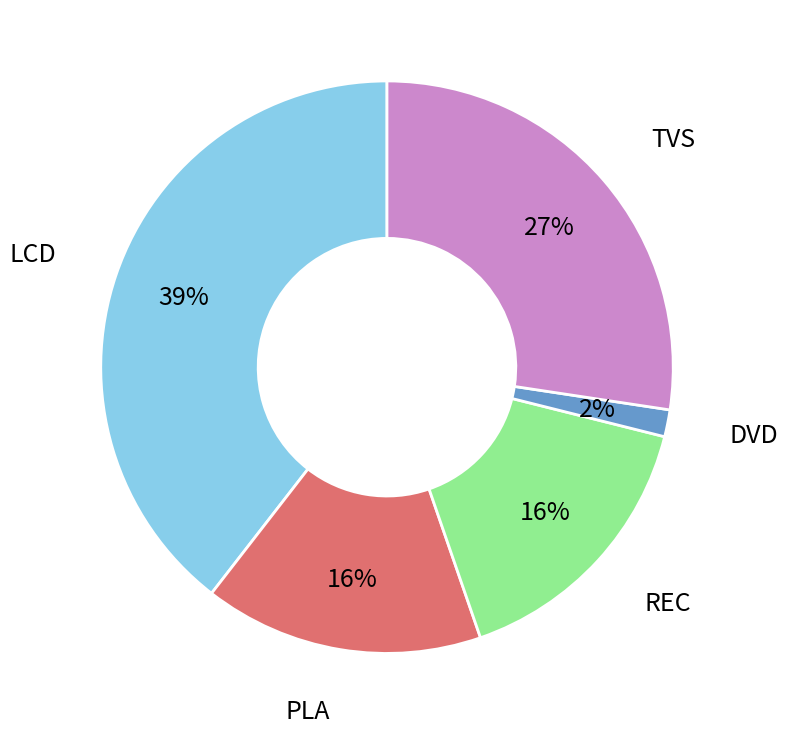

Is there a majority slice in this chart?

No